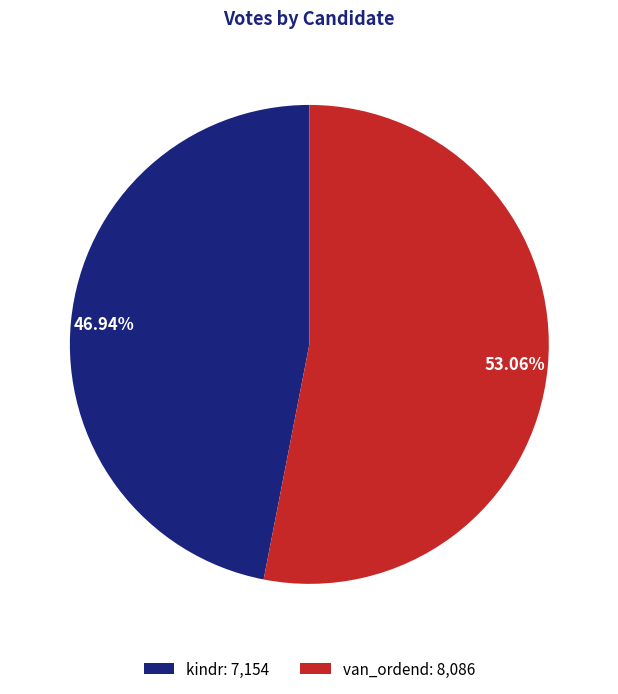

Rank the categories by value from highest to lowest.

van_ordend, kindr